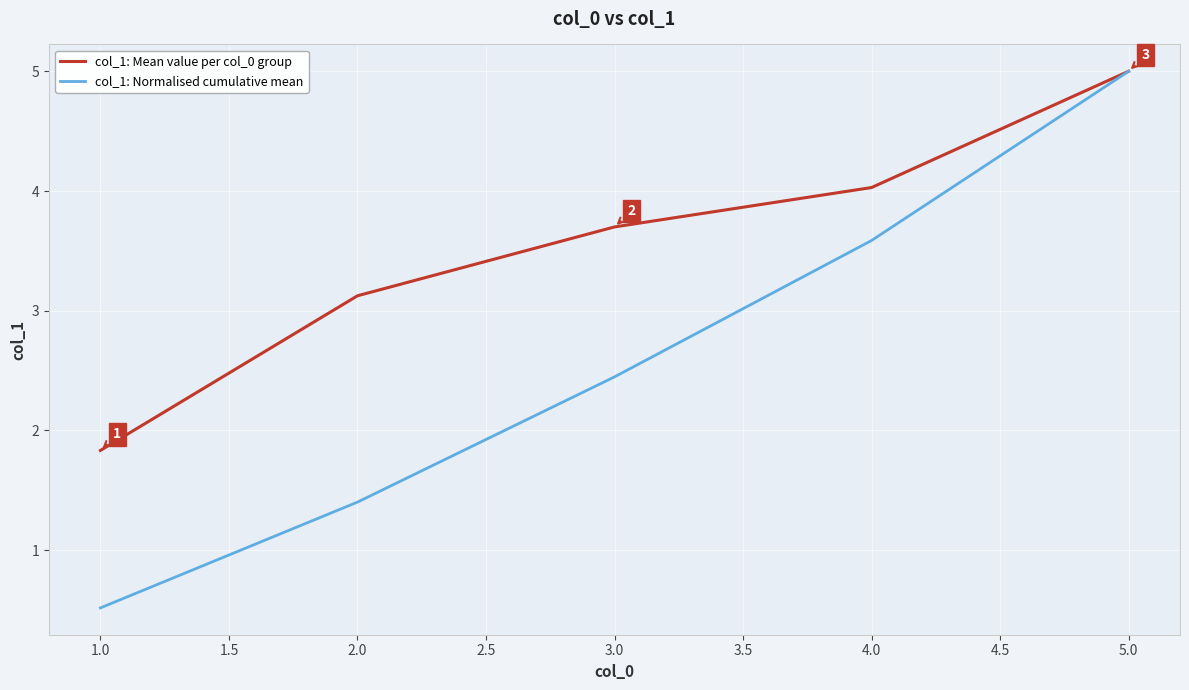

Which label corresponds to the largest value in the chart?

5.0